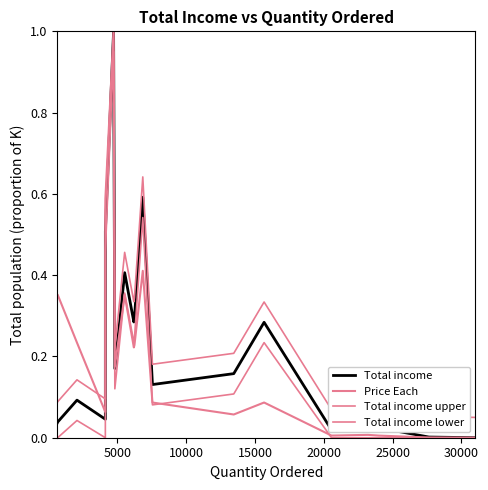

How many lines are shown in the chart?

4